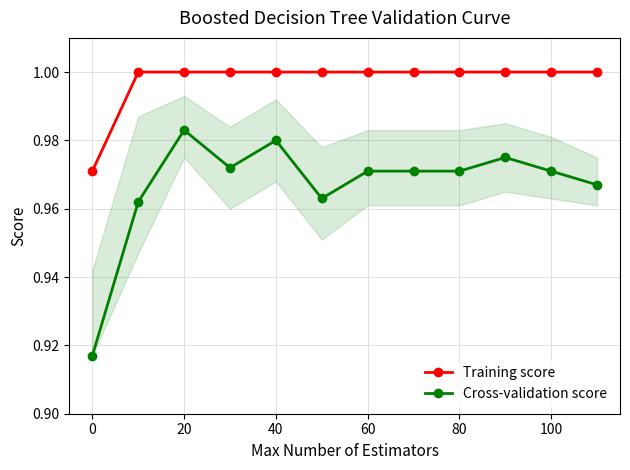

What is the maximum value for Training score?

1.0